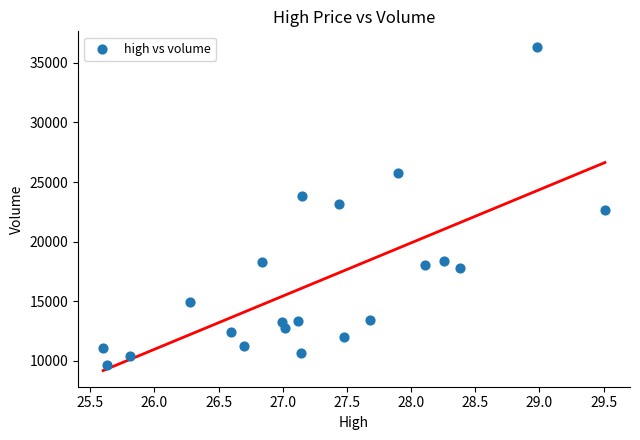

What is the range of Y values (max minus min)?

26604.0